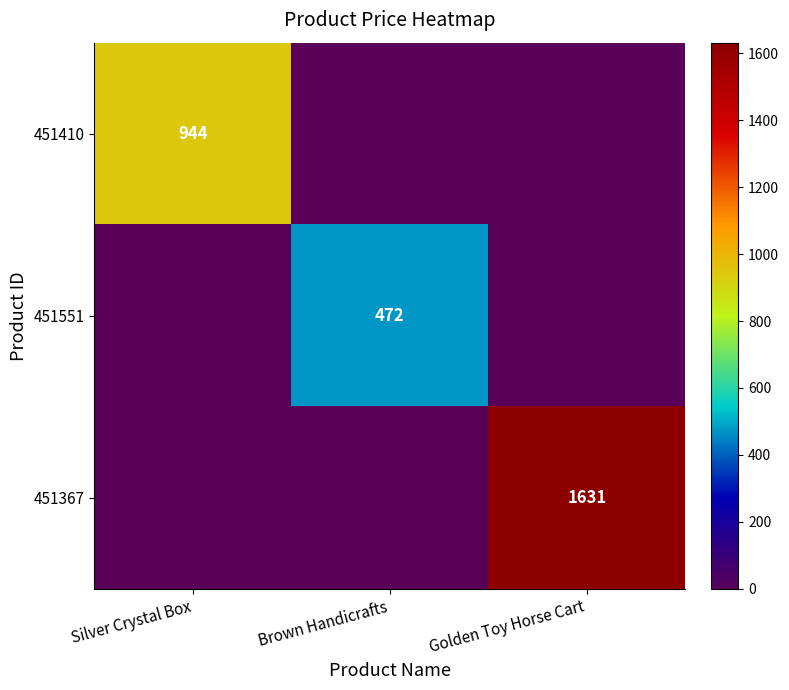

True or false: 451367 has a value of 616 at Golden Toy Horse Cart.

False